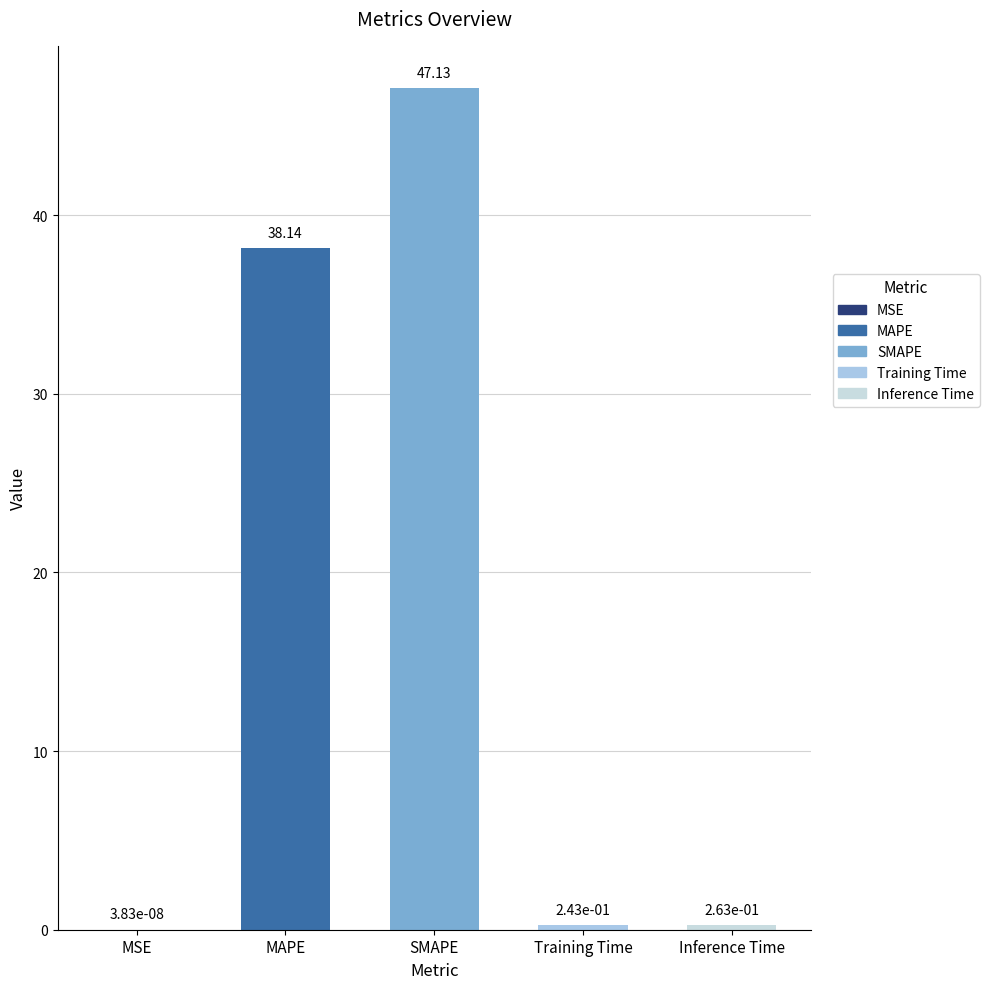

The value at MAPE is 38.1. True or false?

True